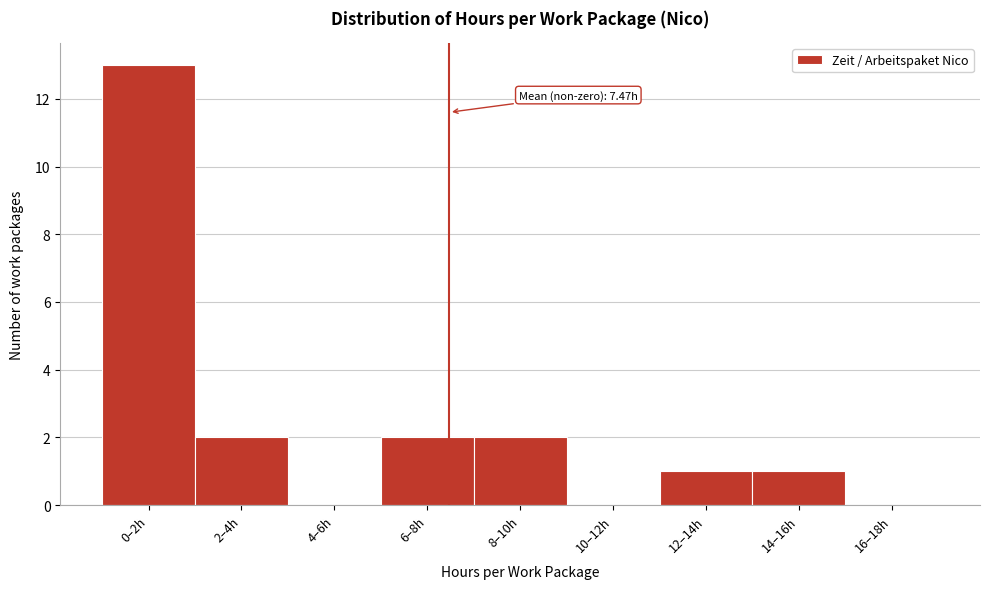

Reading left to right, transcribe all the data shown in this chart.

0–2h=13	2–4h=2	4–6h=0	6–8h=2	8–10h=2	10–12h=0	12–14h=1	14–16h=1	16–18h=0